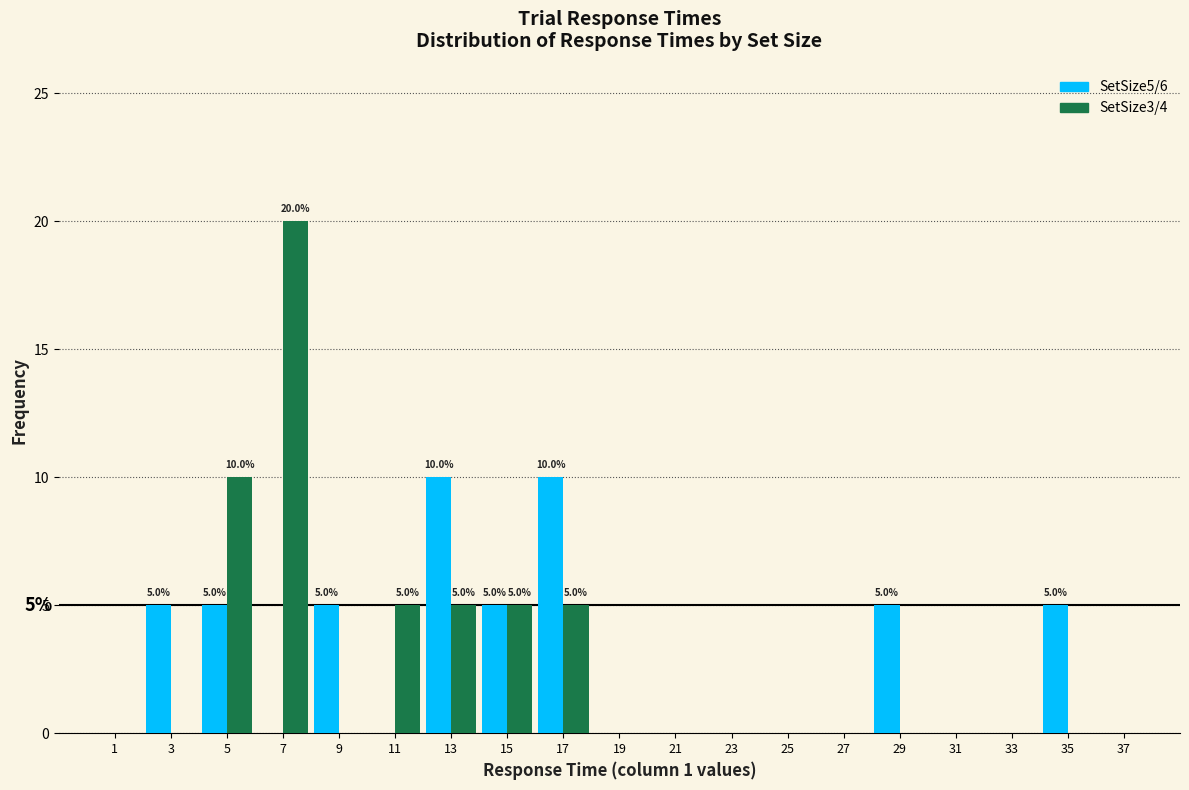

In the SetSize3/4 series, which range on the x-axis has the tallest bar?

6 to 8